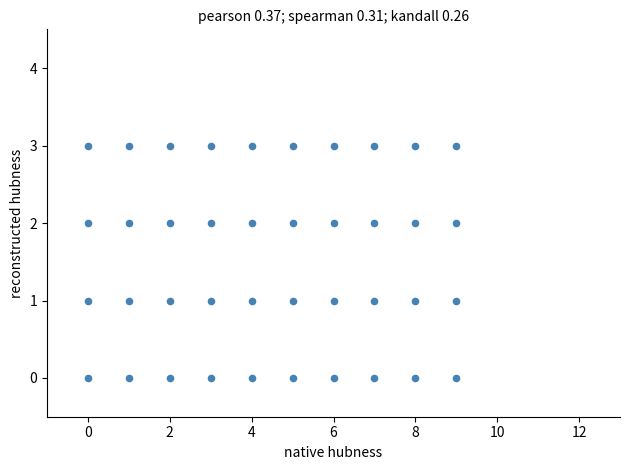

What is the range of Y values (max minus min)?

3